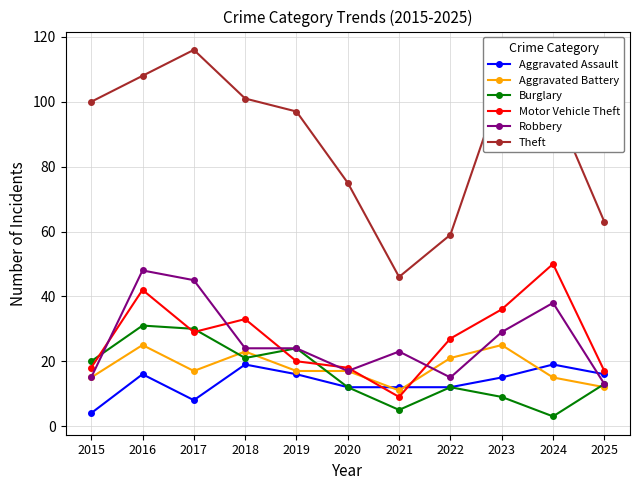

Which series changed the most between 2018 and 2021?

Theft